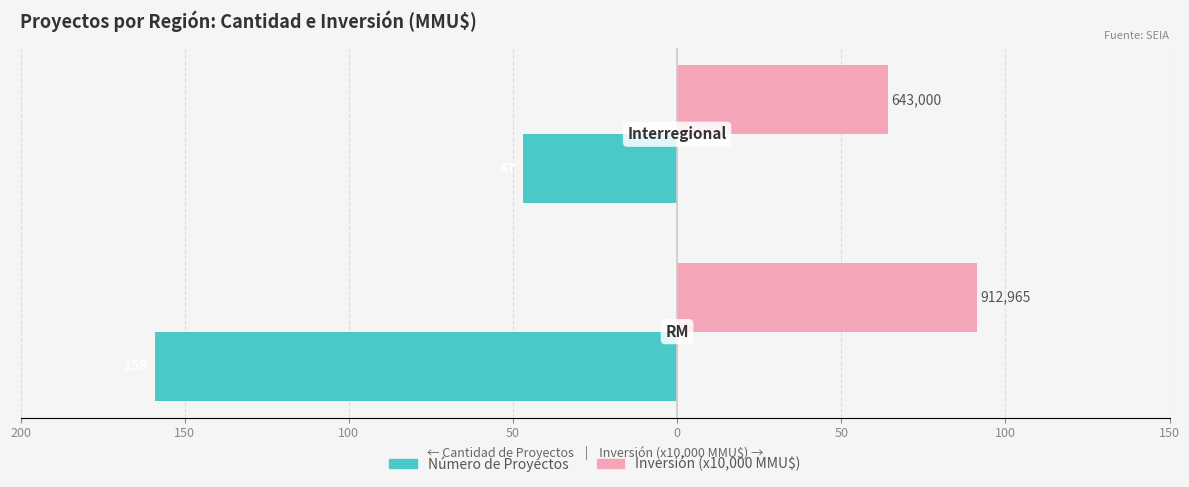

What are all the series names shown in the legend?

Número de Proyectos, Inversión (x10,000 MMU$)